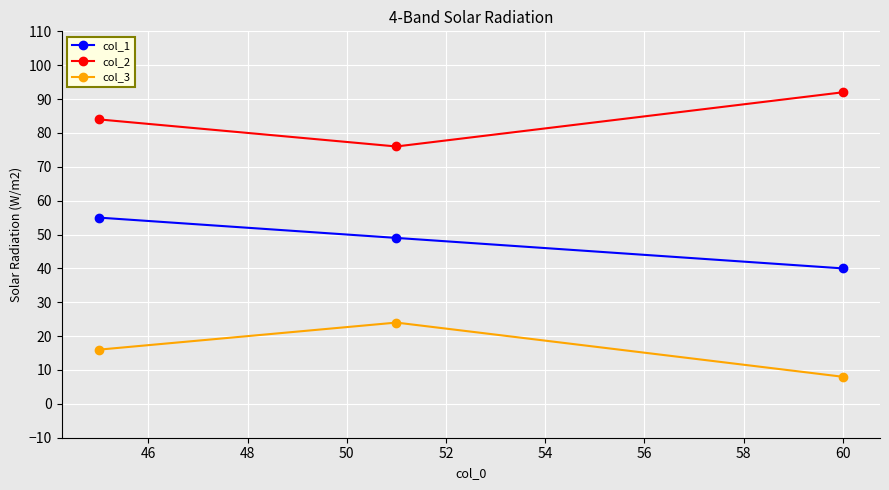

What is the maximum value for col_1?

55